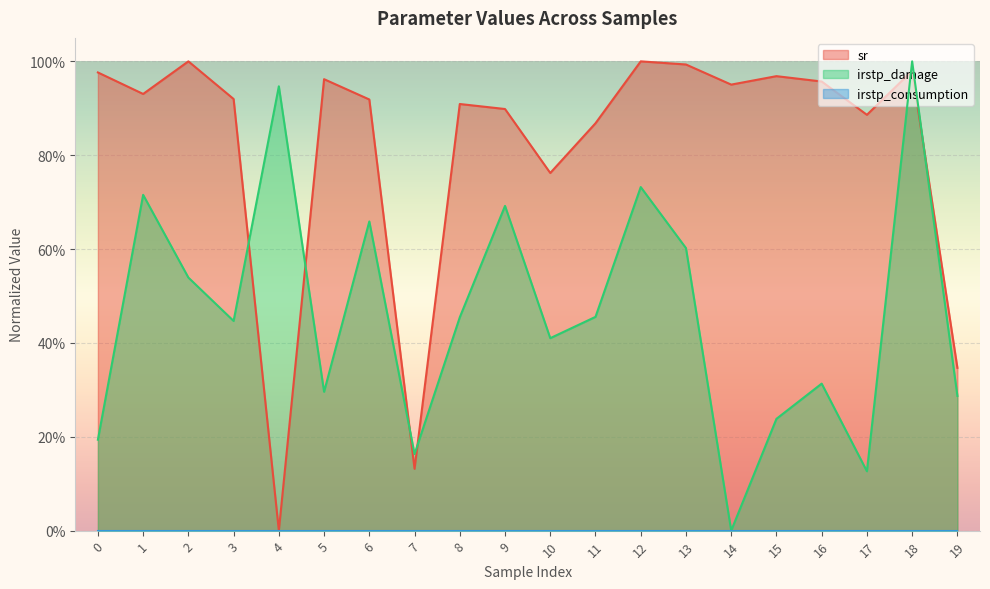

Does the chart display data point markers on the line(s)?

No